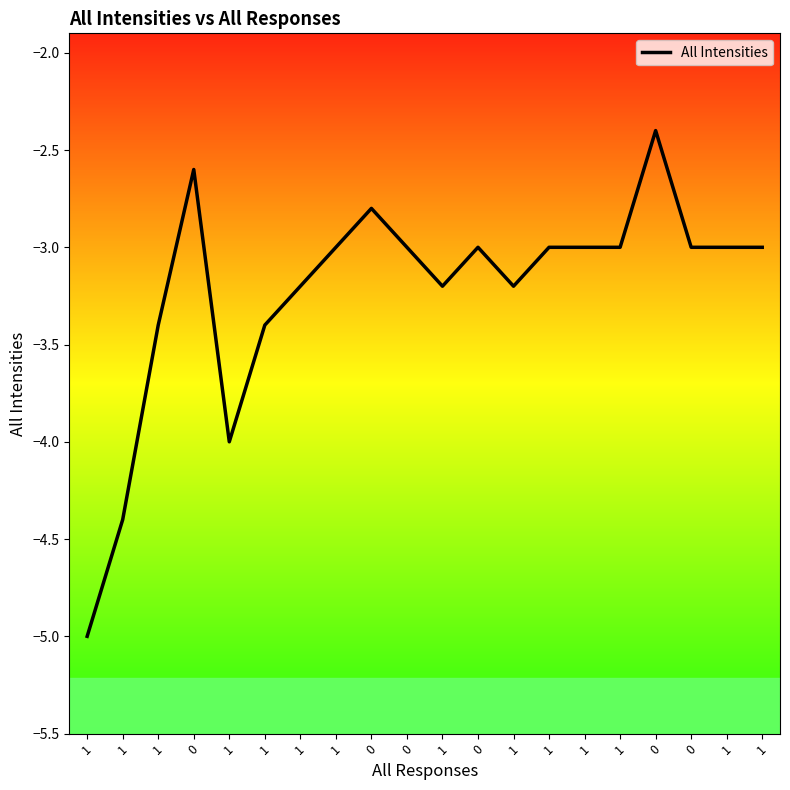

What is the greatest value displayed?

-2.4